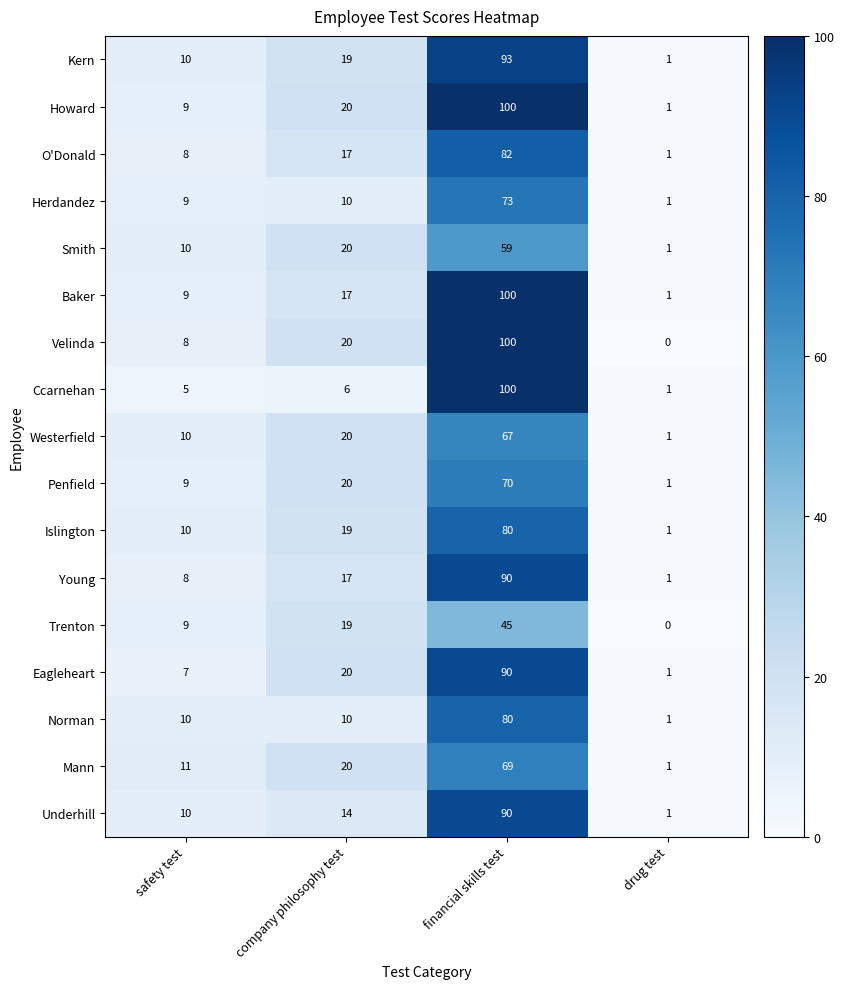

The value of O'Donald at safety test is 8. True or false?

True